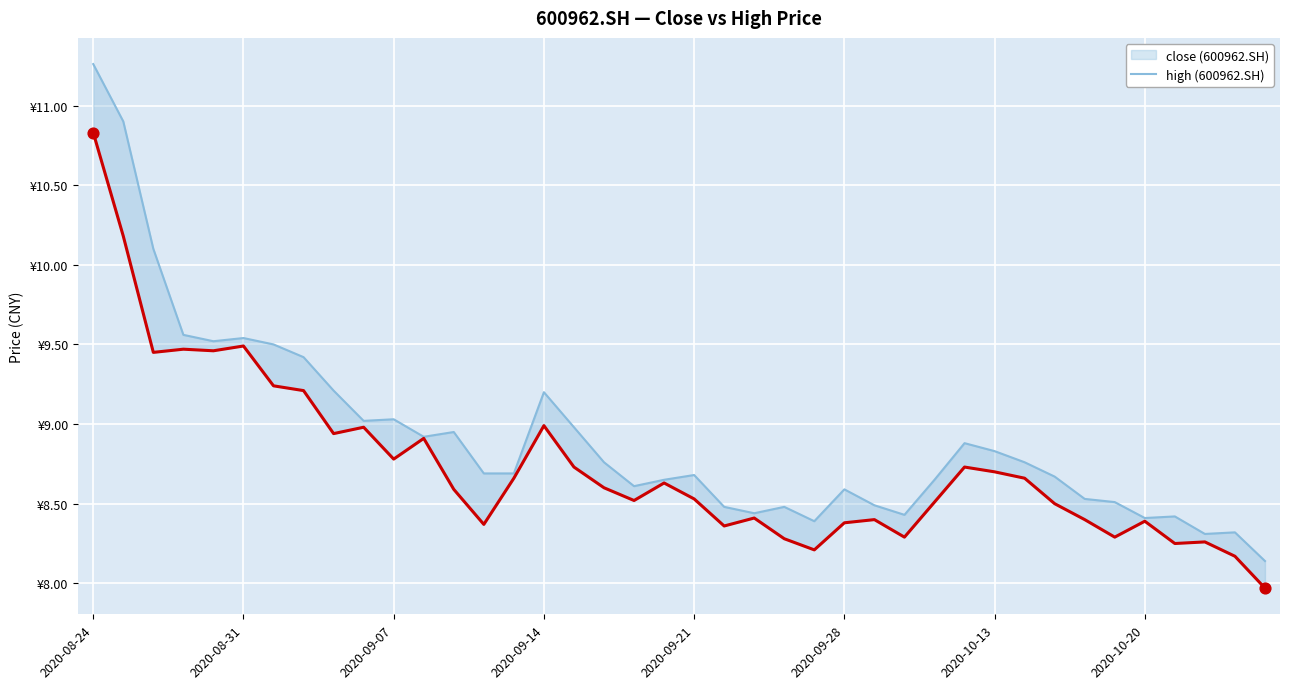

Which series has the largest Y range (max minus min)?

high